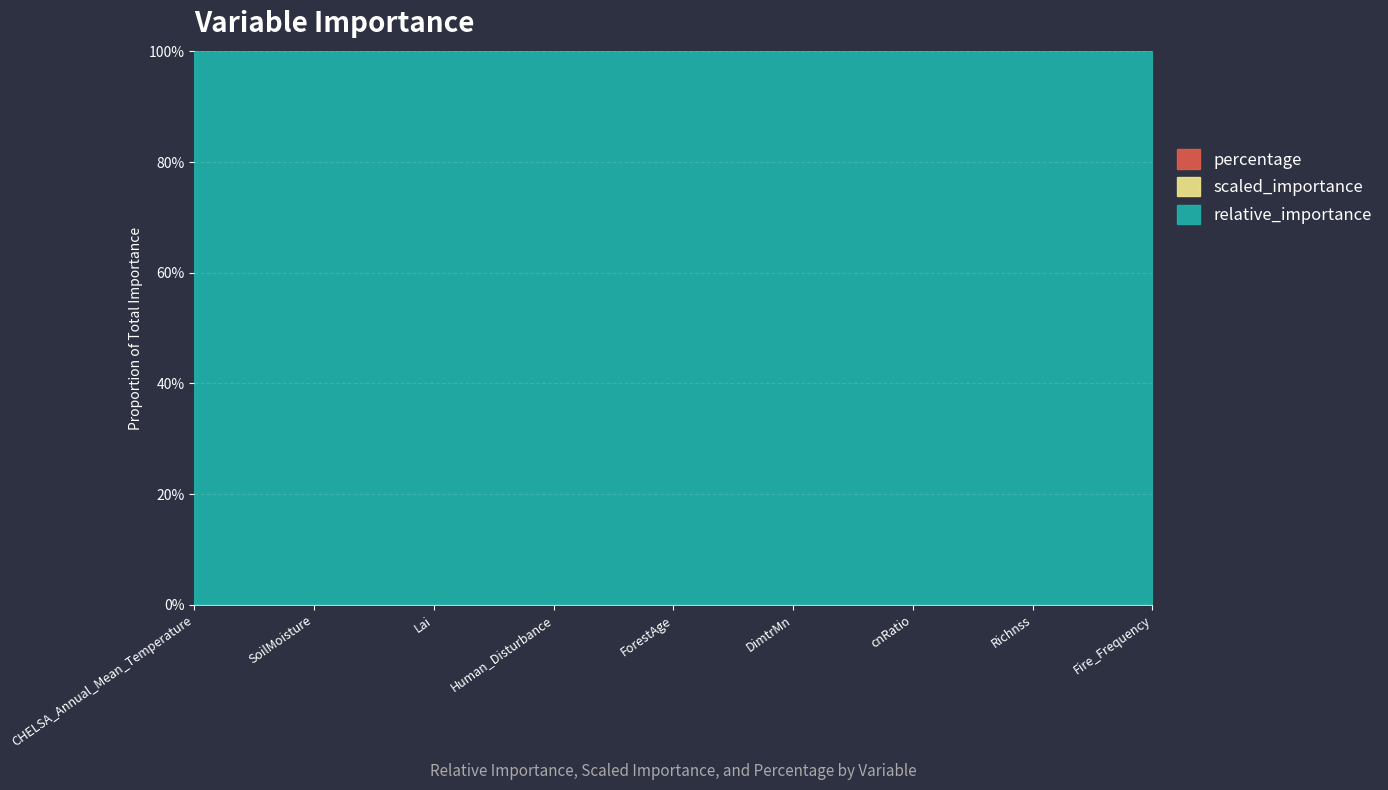

What is the difference between the maximum and minimum values in the percentage series?

0.3